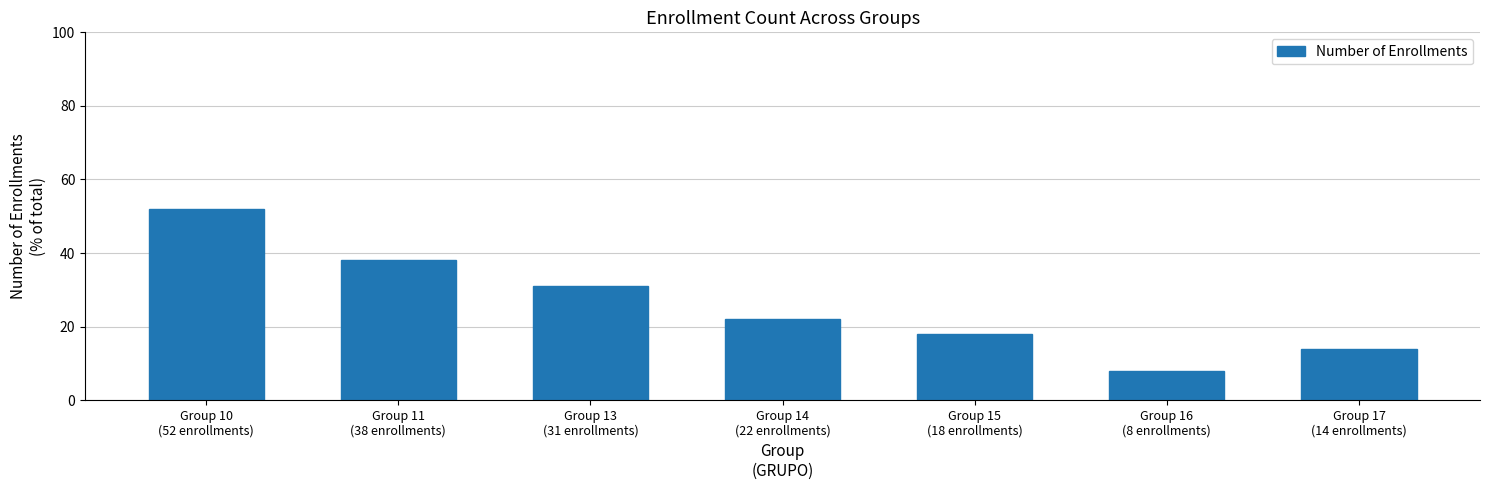

Reading left to right, list all the values displayed in this chart.

52	38	31	22	18	8	14